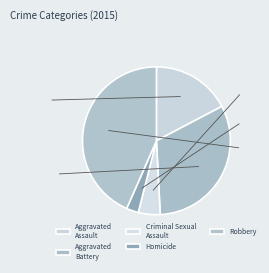

How many segments does this pie chart have?

5